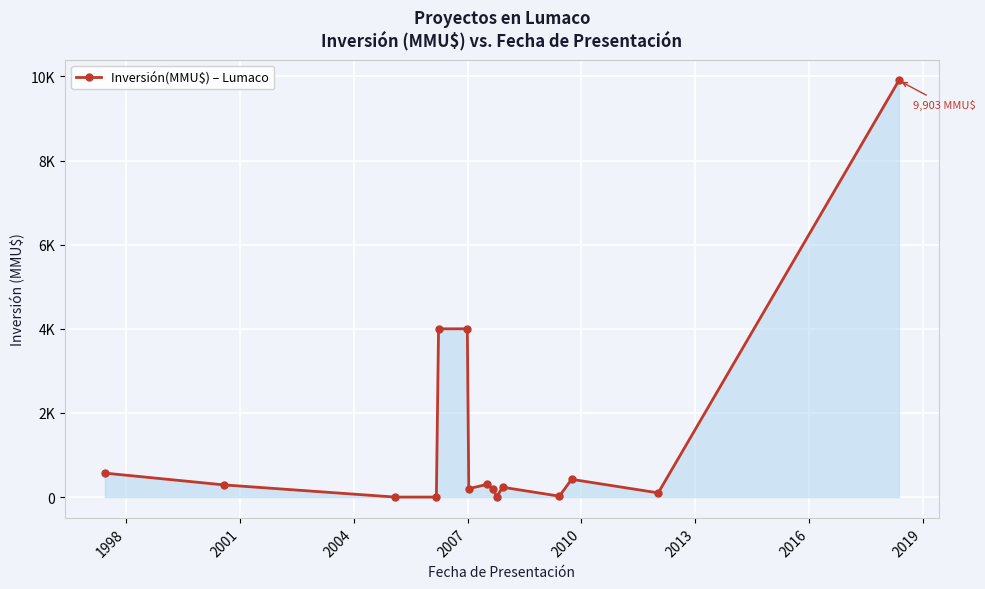

At which label is the value closest to 4951?

2007